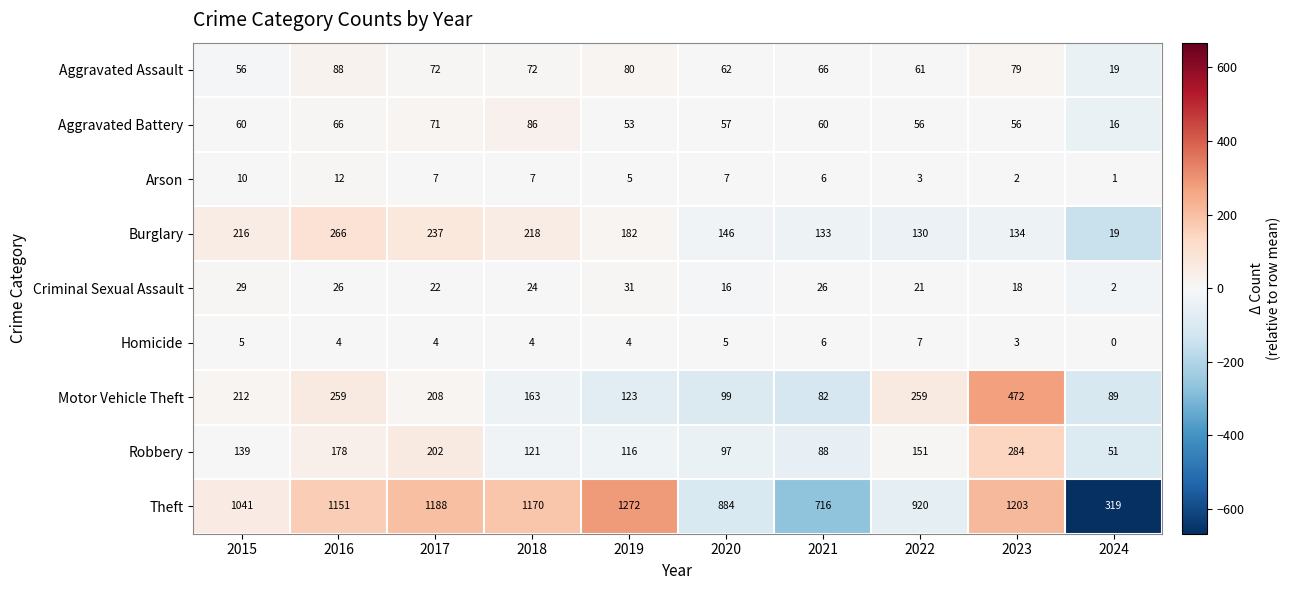

At which label is Aggravated Battery closest to 51?

2019